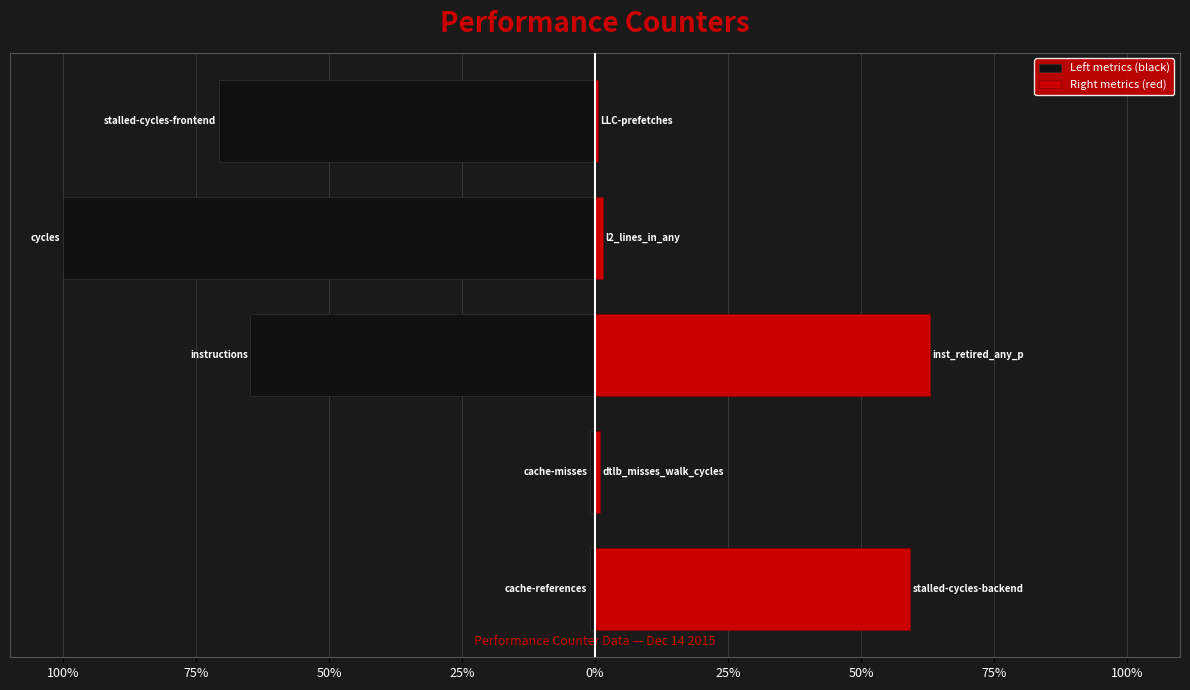

Reading right to left, list all the values displayed in this chart.

Left metrics (black): -70.7	-100.0	-64.8	-0.9	-1.0
Right metrics (red): 0.5	1.5	63.0	1.0	59.3